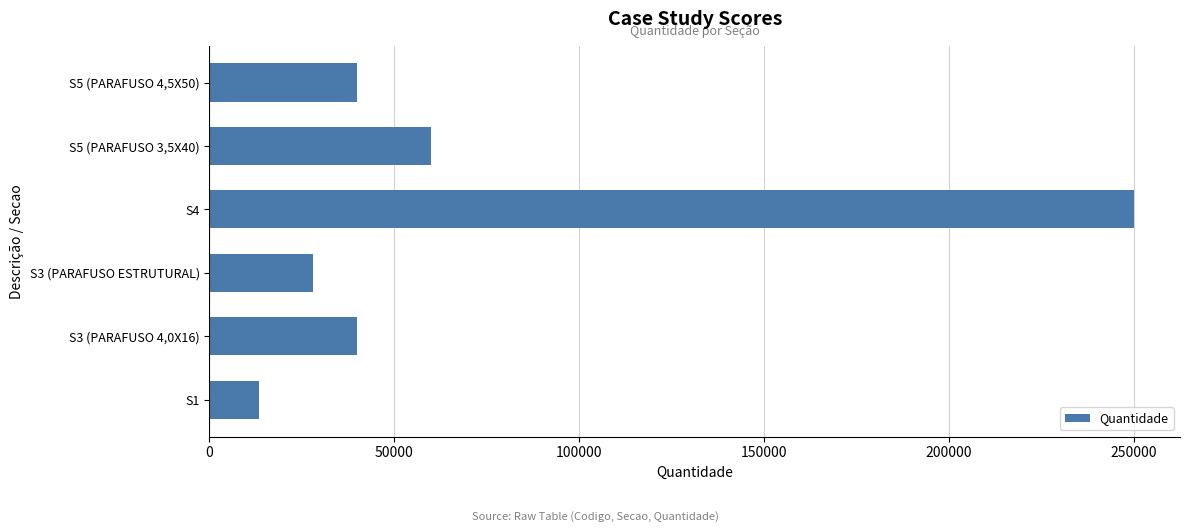

At which label is the value closest to 131740?

S5 (PARAFUSO 3,5X40)